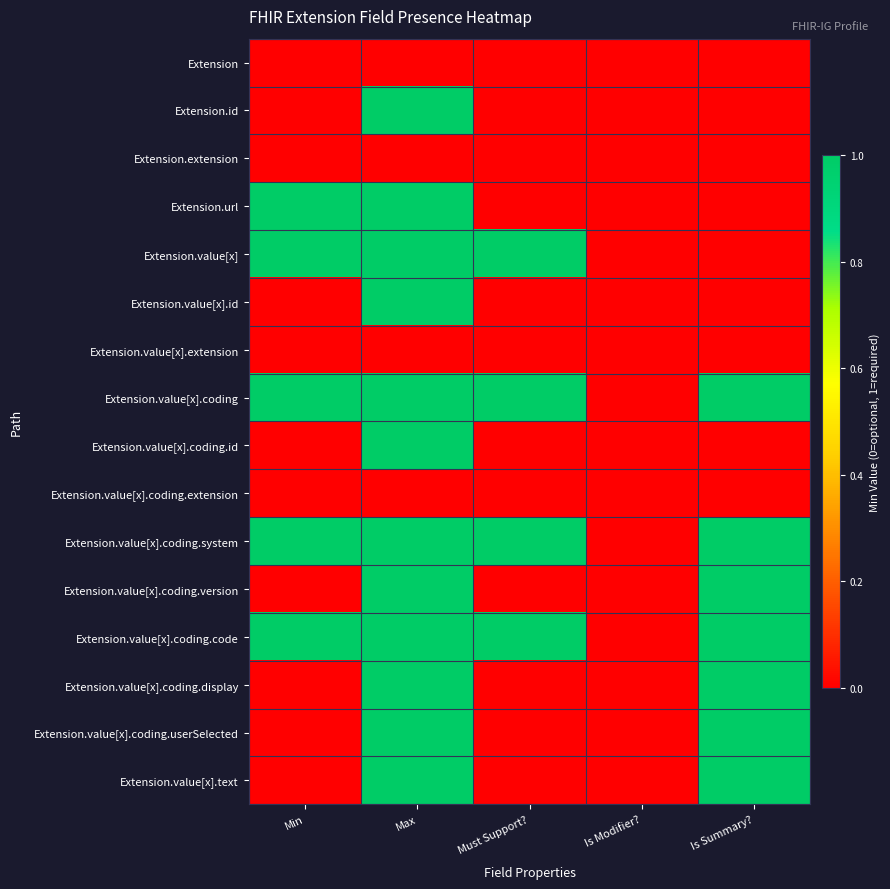

Reading right to left, what are all the values shown in this chart?

Extension: Is Summary?=0	Is Modifier?=0	Must Support?=0	Max=0	Min=0
Extension.id: Is Summary?=0	Is Modifier?=0	Must Support?=0	Max=1	Min=0
Extension.extension: Is Summary?=0	Is Modifier?=0	Must Support?=0	Max=0	Min=0
Extension.url: Is Summary?=0	Is Modifier?=0	Must Support?=0	Max=1	Min=1
Extension.value[x]: Is Summary?=0	Is Modifier?=0	Must Support?=1	Max=1	Min=1
Extension.value[x].id: Is Summary?=0	Is Modifier?=0	Must Support?=0	Max=1	Min=0
Extension.value[x].extension: Is Summary?=0	Is Modifier?=0	Must Support?=0	Max=0	Min=0
Extension.value[x].coding: Is Summary?=1	Is Modifier?=0	Must Support?=1	Max=1	Min=1
Extension.value[x].coding.id: Is Summary?=0	Is Modifier?=0	Must Support?=0	Max=1	Min=0
Extension.value[x].coding.extension: Is Summary?=0	Is Modifier?=0	Must Support?=0	Max=0	Min=0
Extension.value[x].coding.system: Is Summary?=1	Is Modifier?=0	Must Support?=1	Max=1	Min=1
Extension.value[x].coding.version: Is Summary?=1	Is Modifier?=0	Must Support?=0	Max=1	Min=0
Extension.value[x].coding.code: Is Summary?=1	Is Modifier?=0	Must Support?=1	Max=1	Min=1
Extension.value[x].coding.display: Is Summary?=1	Is Modifier?=0	Must Support?=0	Max=1	Min=0
Extension.value[x].coding.userSelected: Is Summary?=1	Is Modifier?=0	Must Support?=0	Max=1	Min=0
Extension.value[x].text: Is Summary?=1	Is Modifier?=0	Must Support?=0	Max=1	Min=0